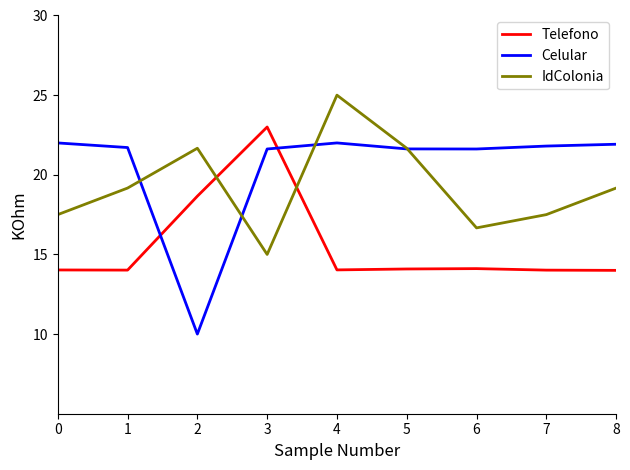

What is the sum of all Celular values?

184.3